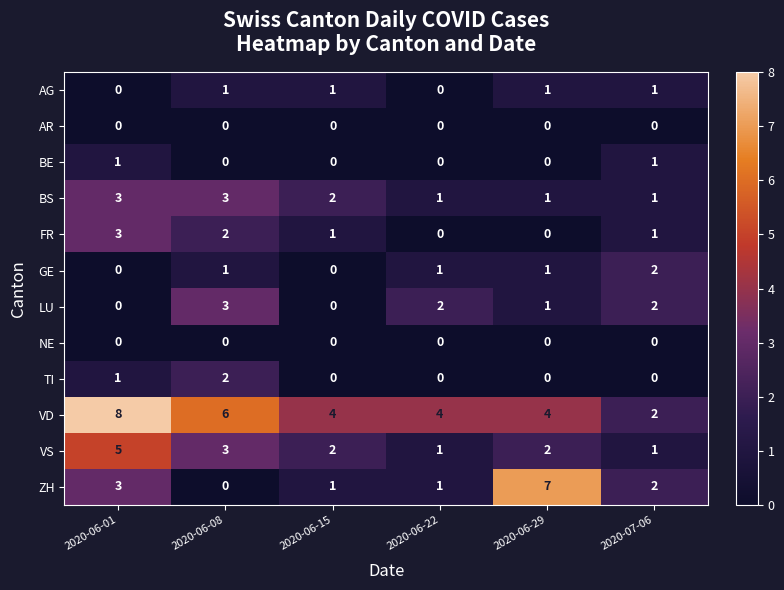

At which category does the chart reach its peak across all series?

2020-06-01